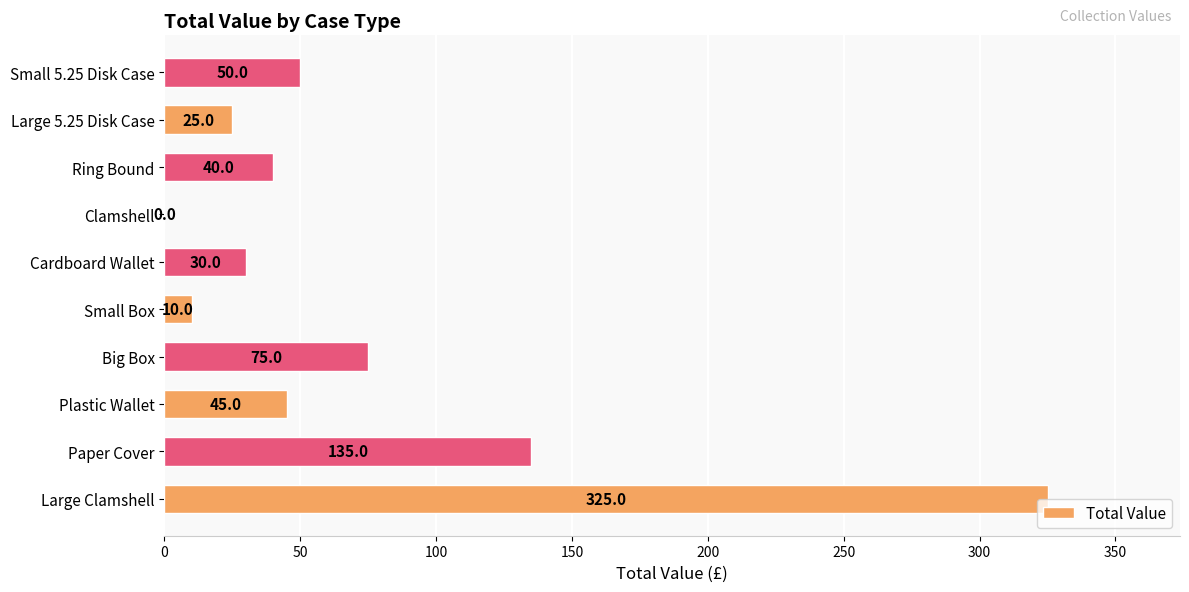

What is the sum of all values?

735